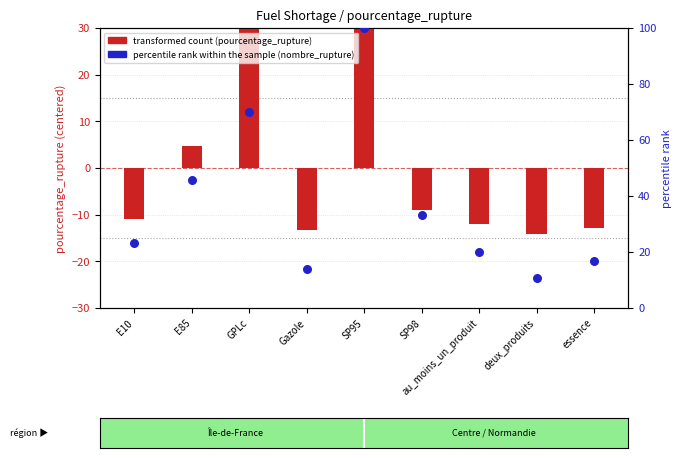

What are all the series names shown in the legend?

transformed count, percentile rank within the sample